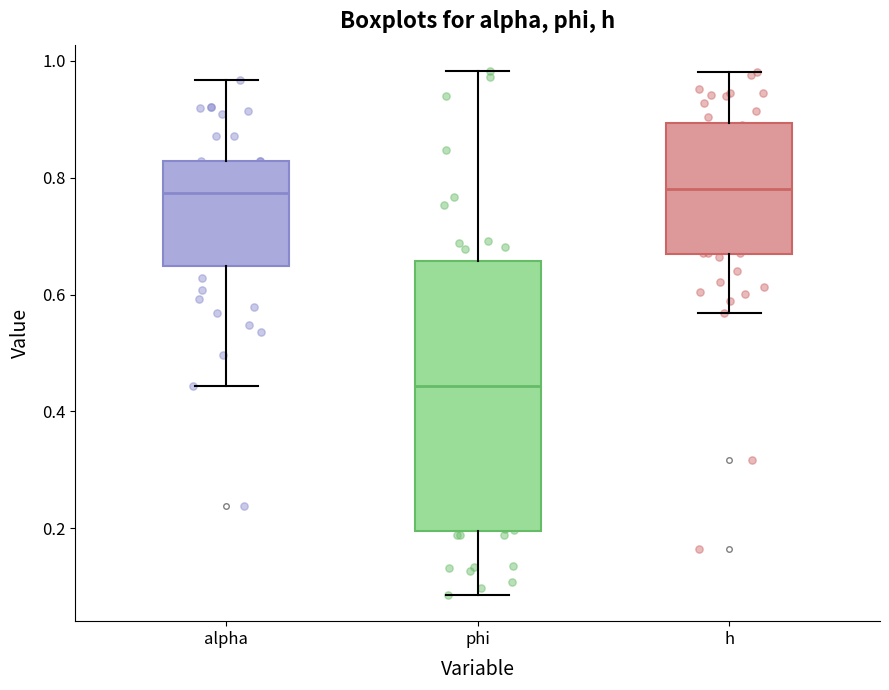

Where does the median line of the box for alpha sit on the y-axis? The values are not printed on the chart, so give them approximately, as read against the axis.

0.78